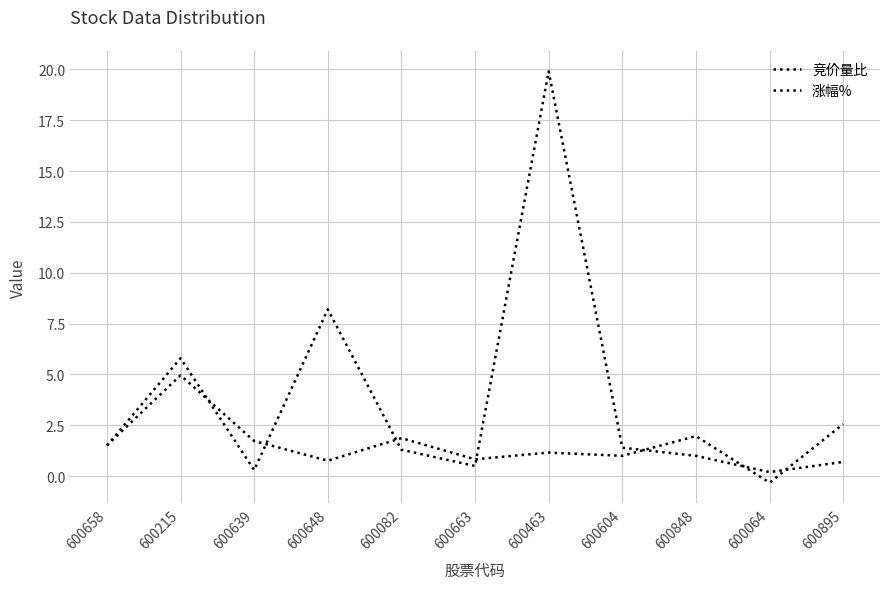

At which category is the sum across all series the highest?

600463